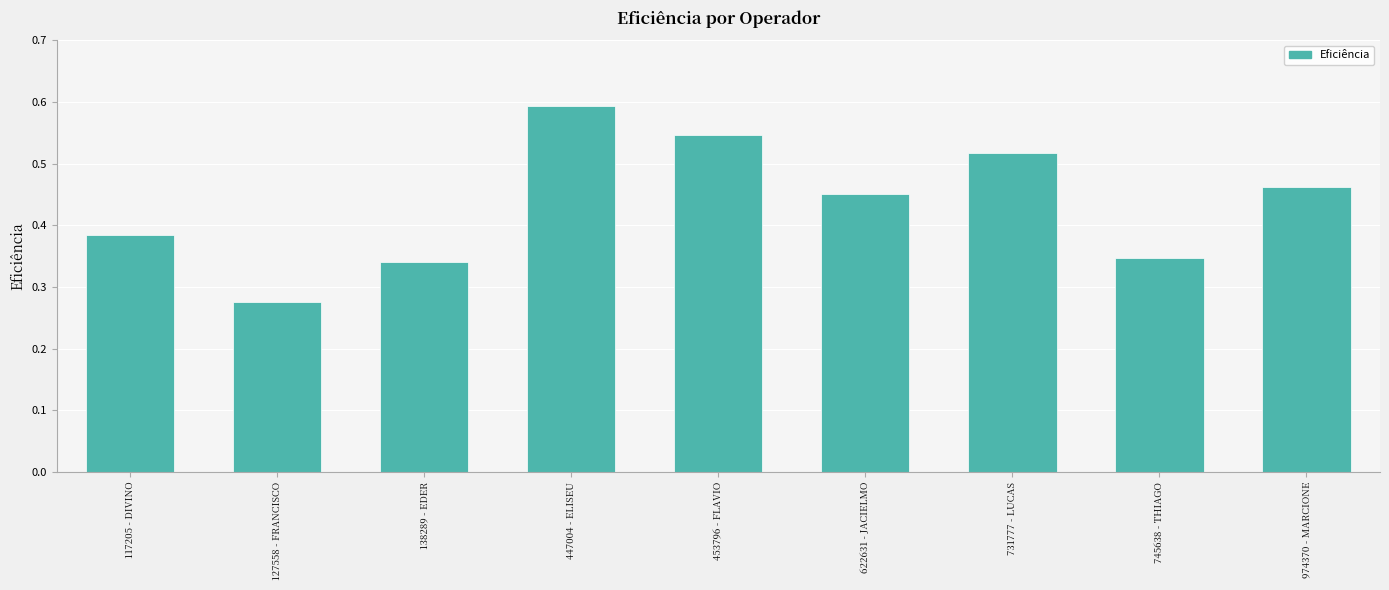

What position from the left is 127558 - FRANCISCO?

2